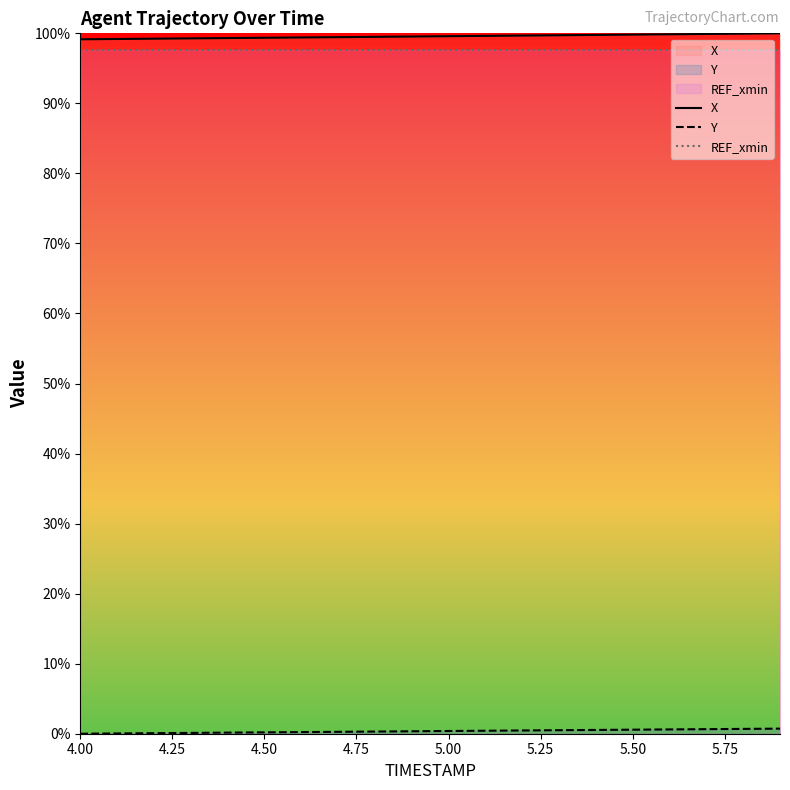

What is the maximum value shown in the chart?

100.0